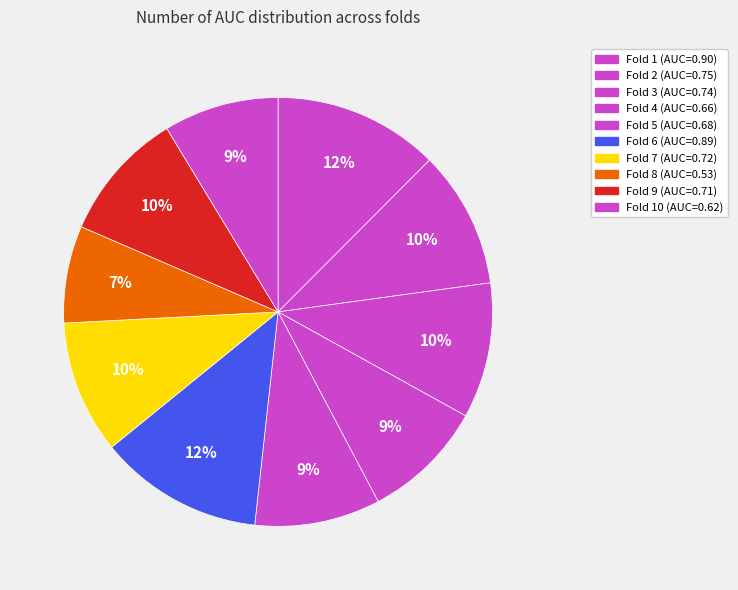

How many segments does this pie chart have?

10